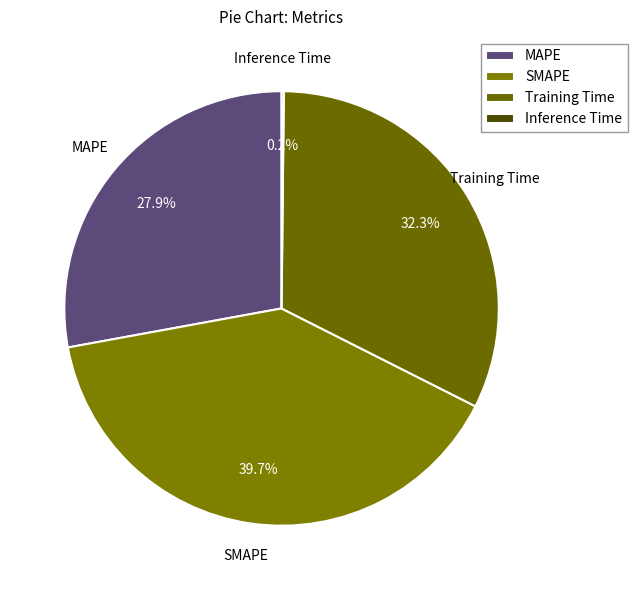

Is Training Time the majority of the pie?

No